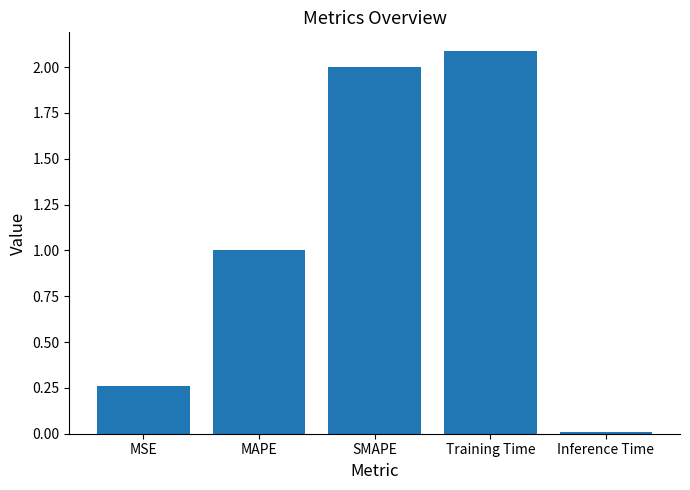

Which category has the highest value across all series?

Training Time